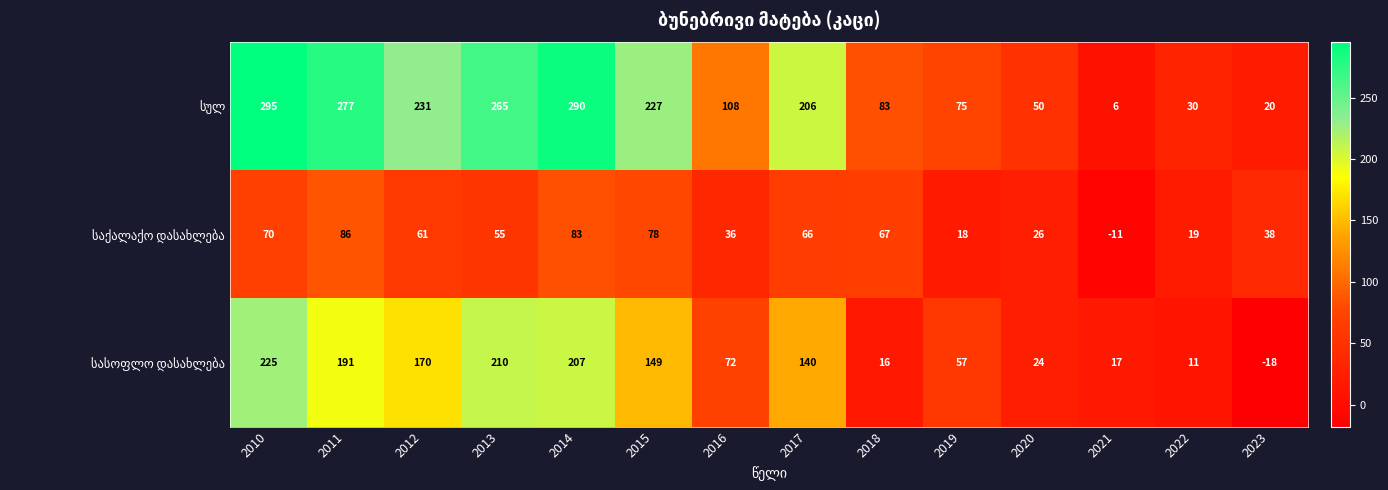

What is the difference between the highest and lowest values at 2019?

57